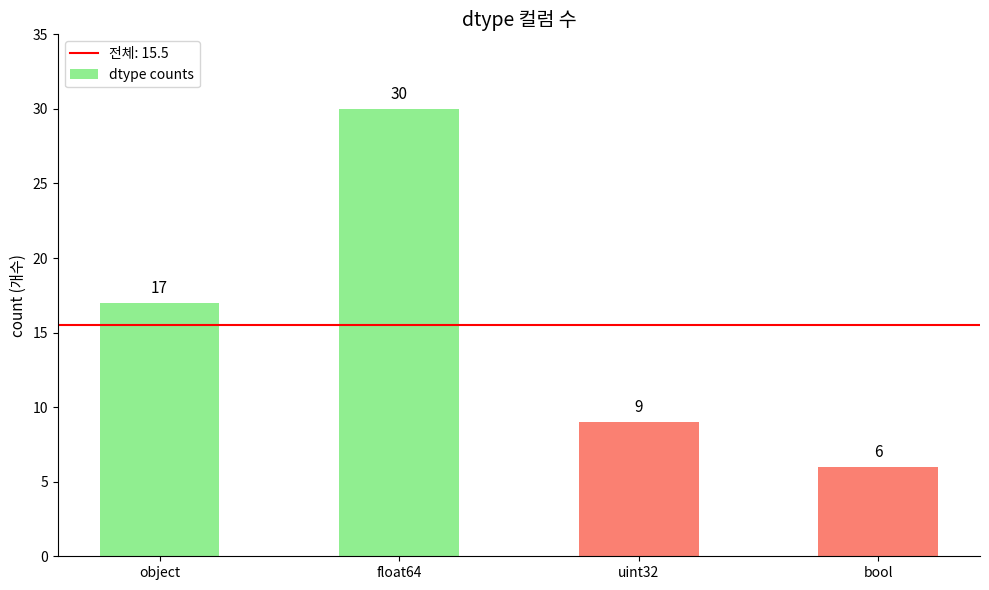

Are the bars horizontal?

No